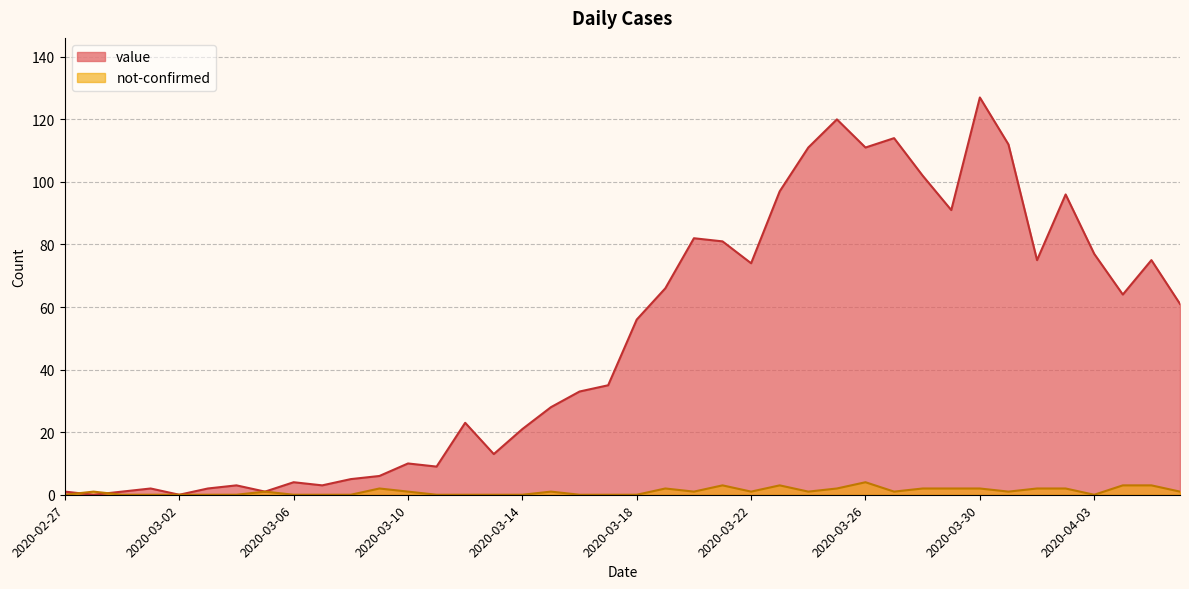

At which label does value reach its peak?

2020-03-30